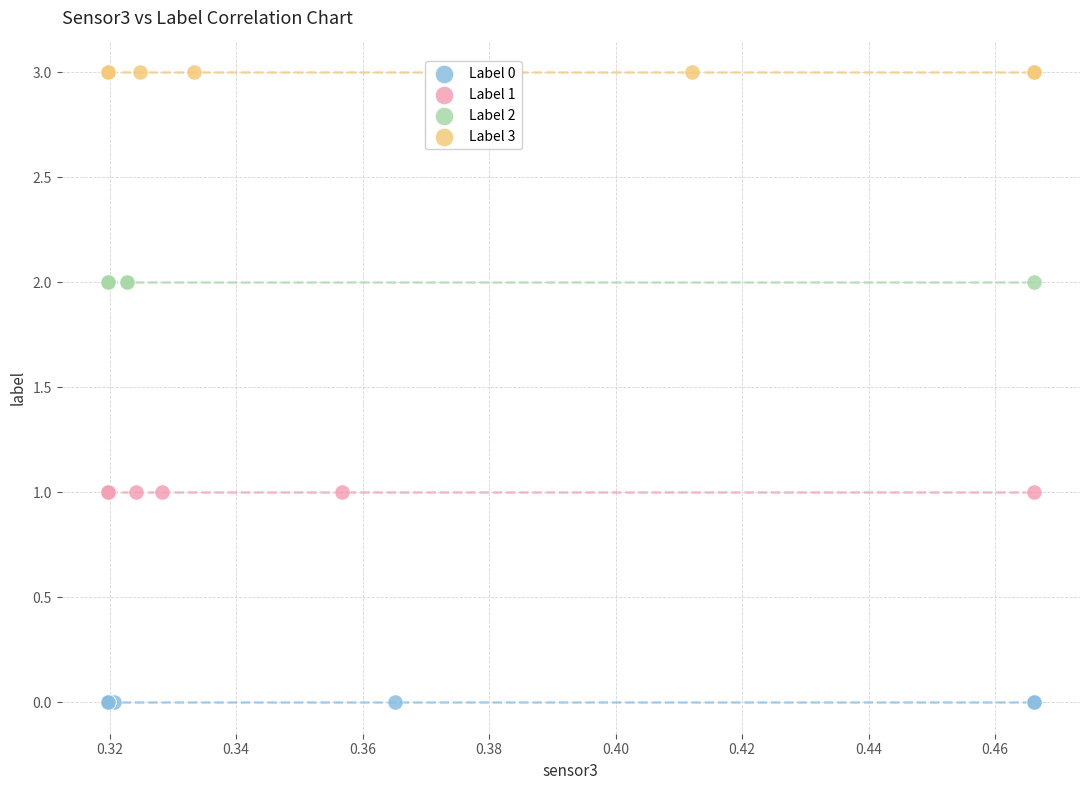

What are all the series names shown in the legend?

Label 0, Label 1, Label 2, Label 3